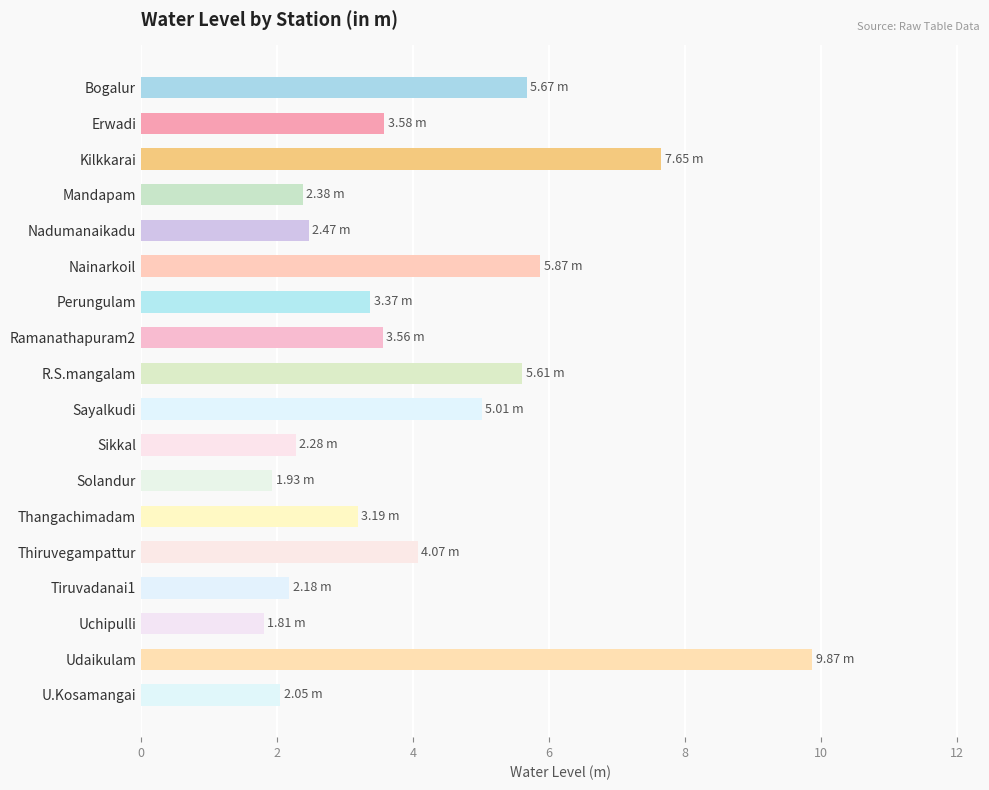

What is the label of the 4th bar from the top?

Mandapam